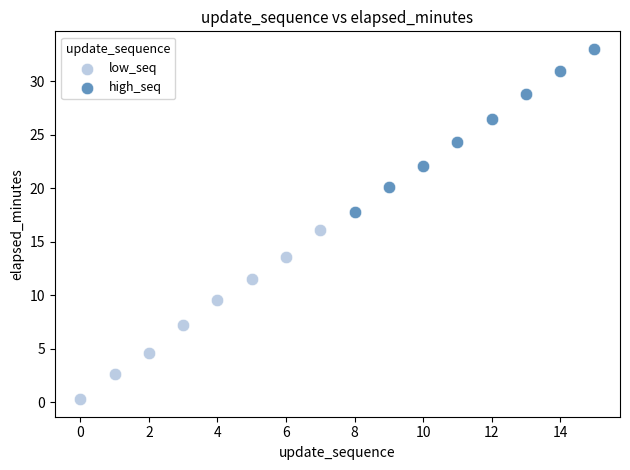

Which series contains the highest Y value?

high_seq